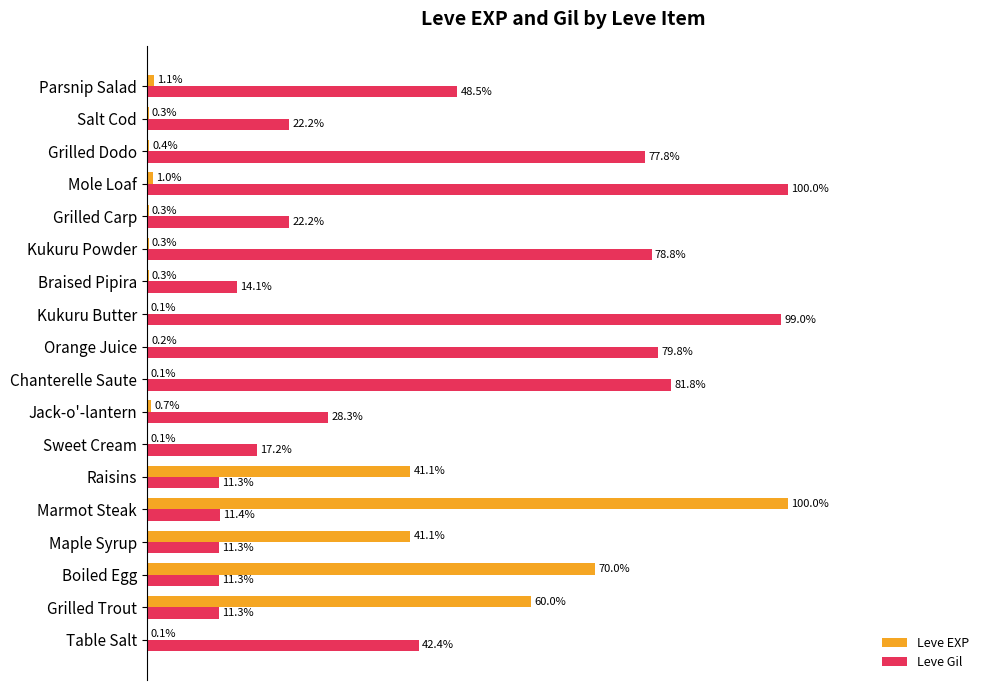

At which label does Leve Gil reach its peak?

Mole Loaf